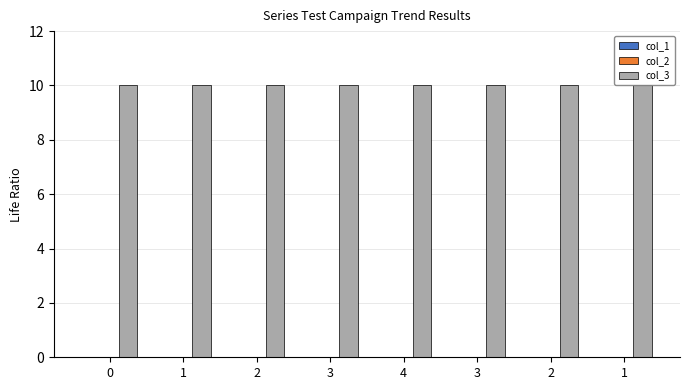

What is the label of the 6th bar from the left?

3